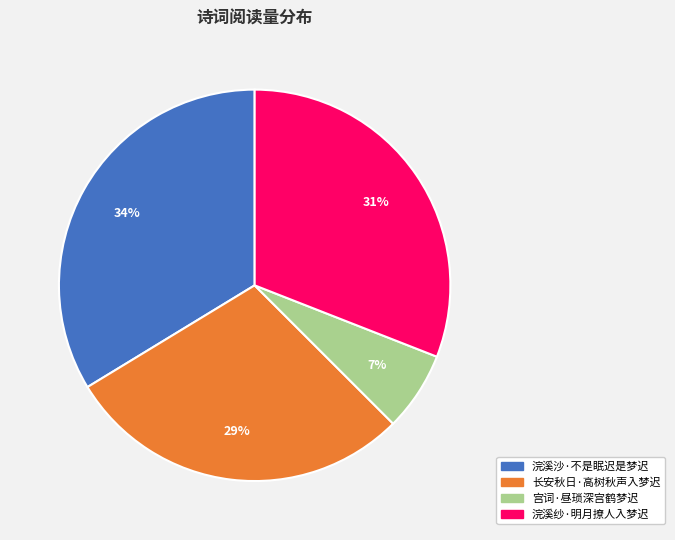

To the nearest percent, what is the difference between the largest and smallest slice percentages?

27%